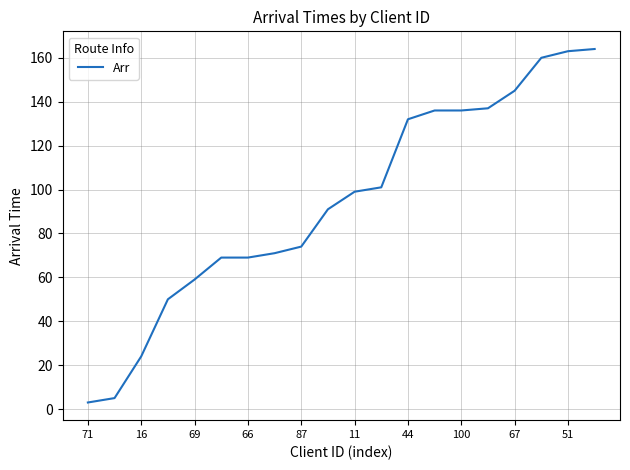

What is the average value?

94